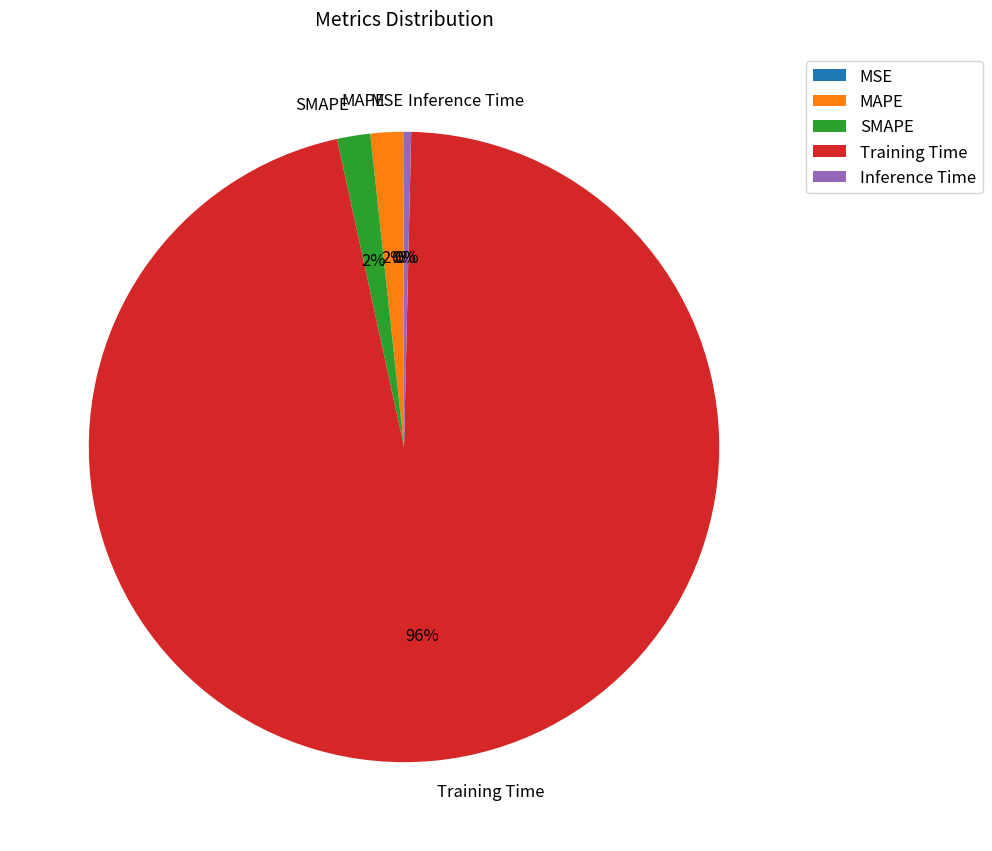

True or false: MAPE accounts for 2% of the total.

True